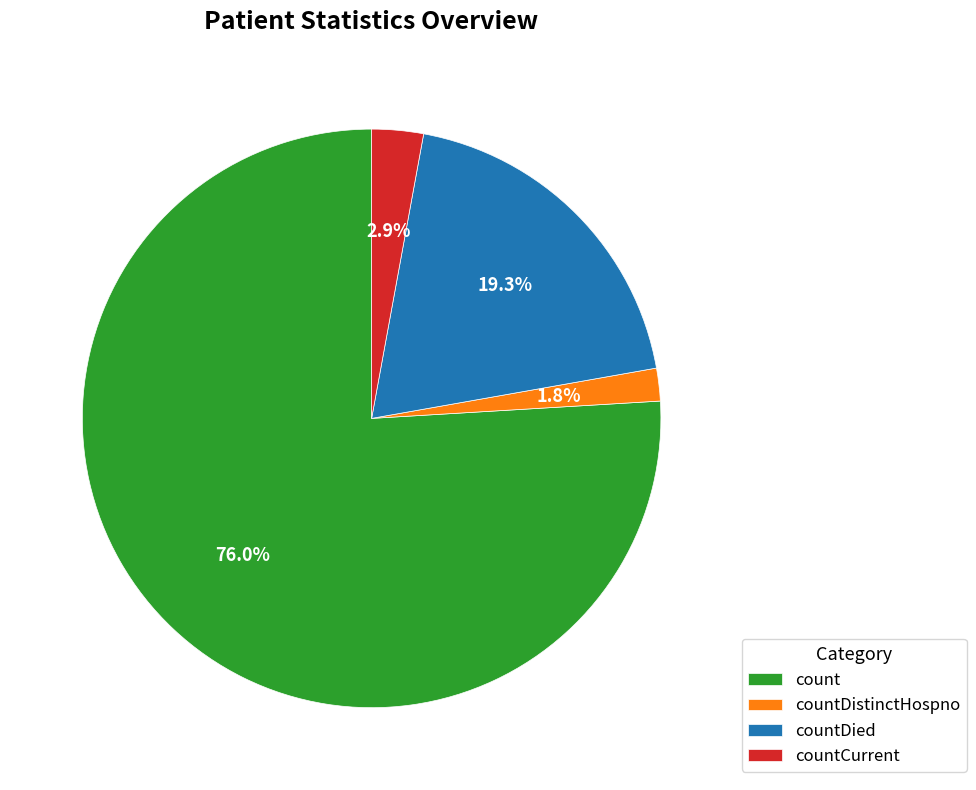

To the nearest percent, what percentage of the pie is countDied?

19%